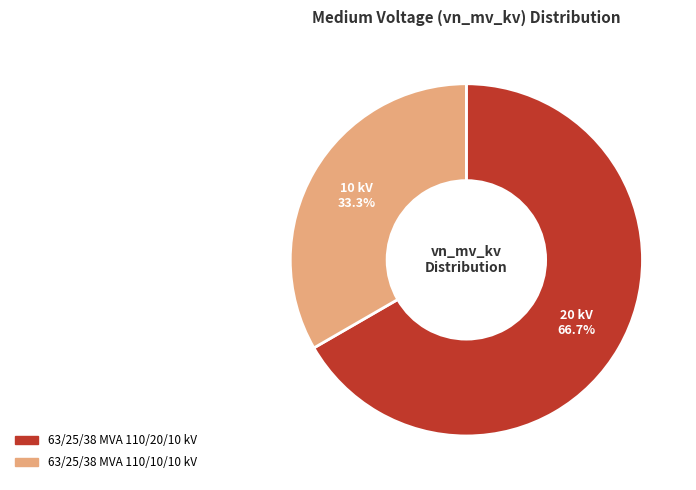

Which slice represents more than half of the pie?

63/25/38 MVA 110/20/10 kV